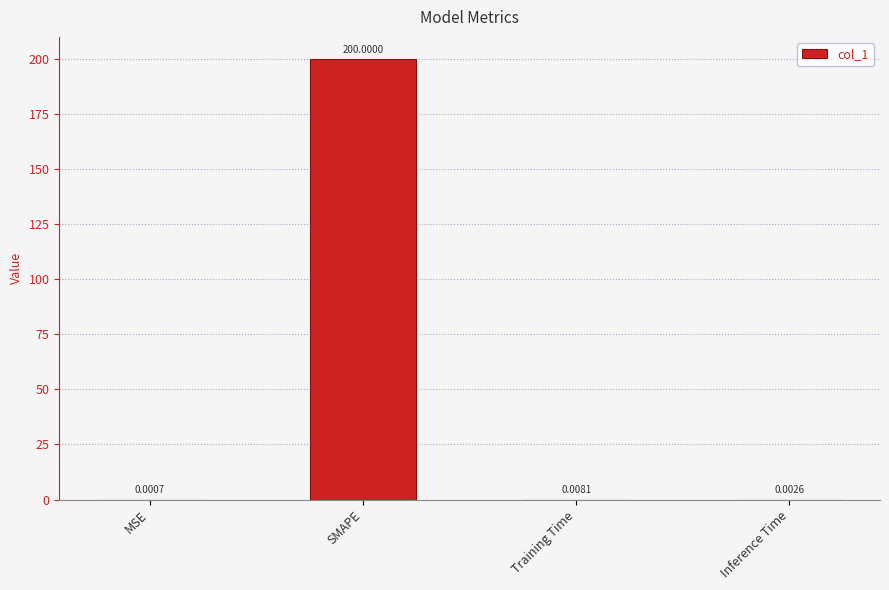

Which has a higher value, Training Time or MSE?

Training Time